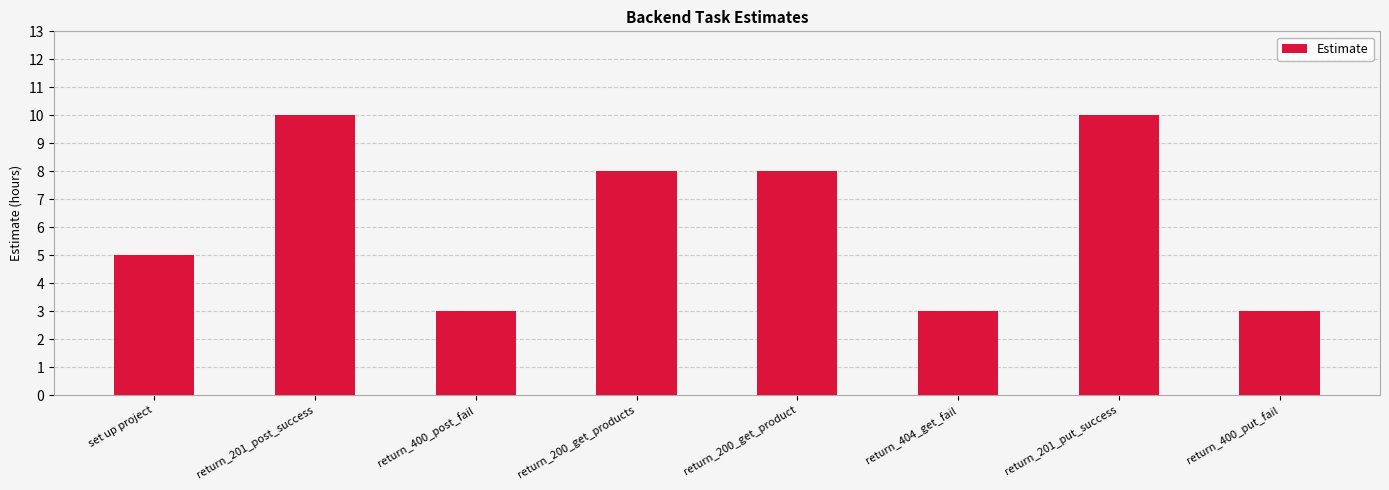

Is it true that the value at return_404_get_fail is 3?

True